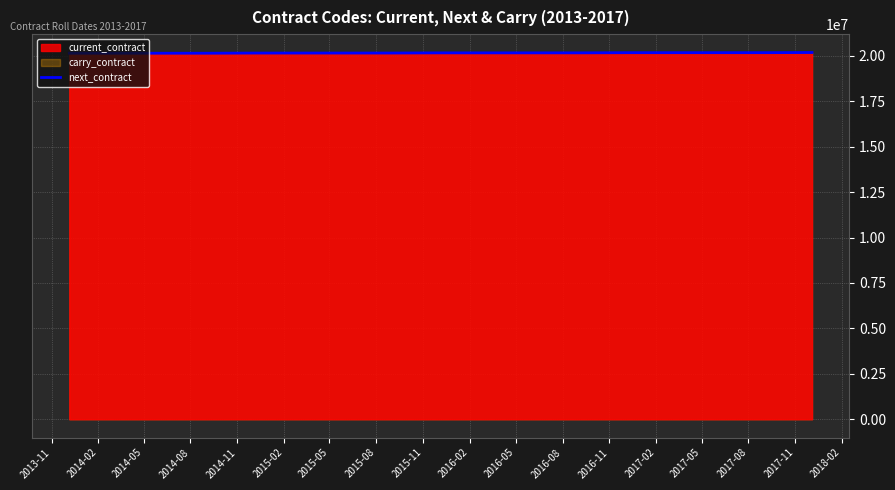

How many values exceed 20160300?

8